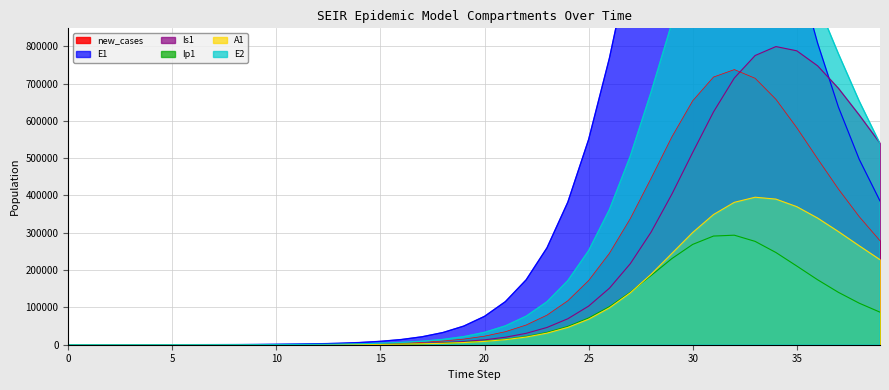

In E1, how many points are higher than both neighbors (excluding endpoints)?

1